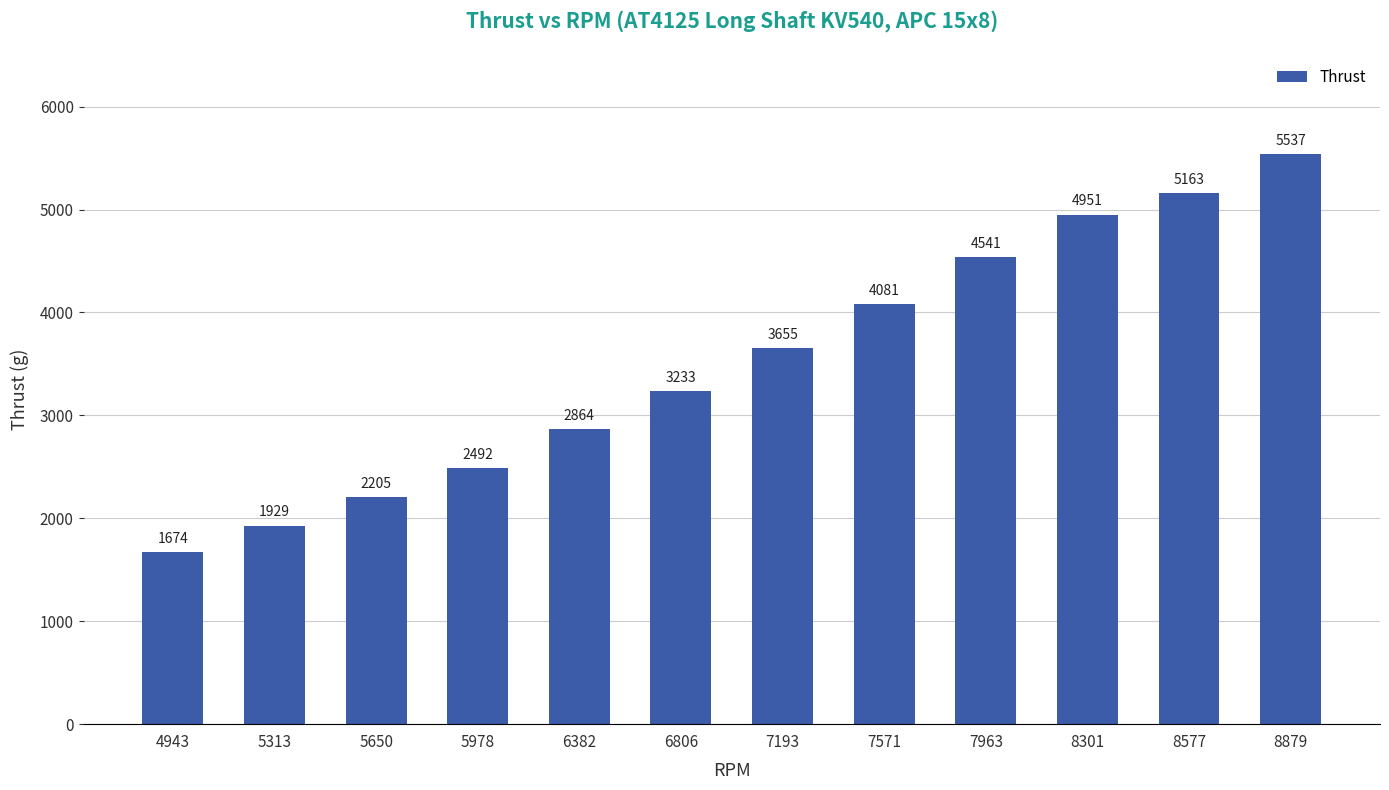

Are the bars horizontal?

No